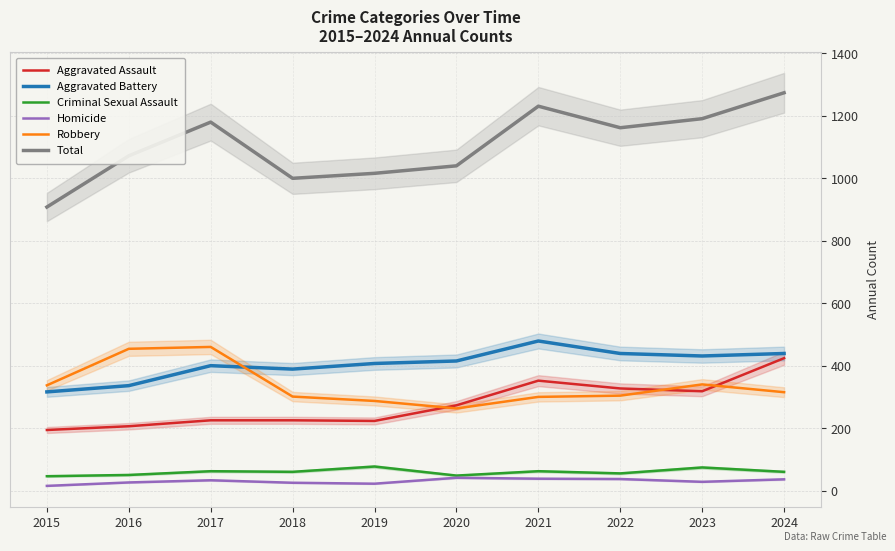

List the series in order of their peak value, lowest first.

Homicide, Criminal Sexual Assault, Aggravated Assault, Robbery, Aggravated Battery, Total